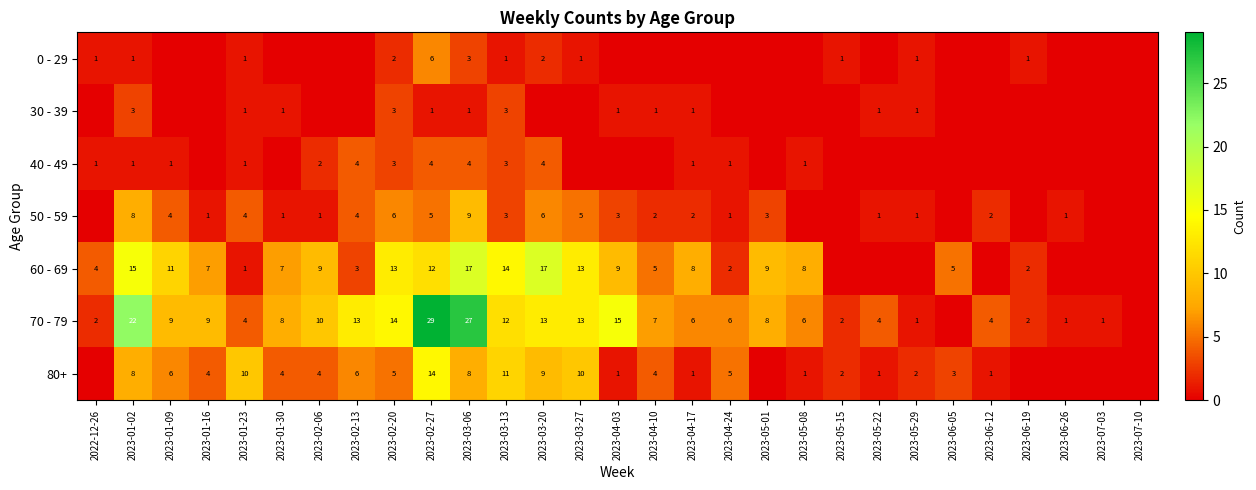

What is the sum of the 70 - 79 values at 2023-04-17 and 2023-04-03?

21